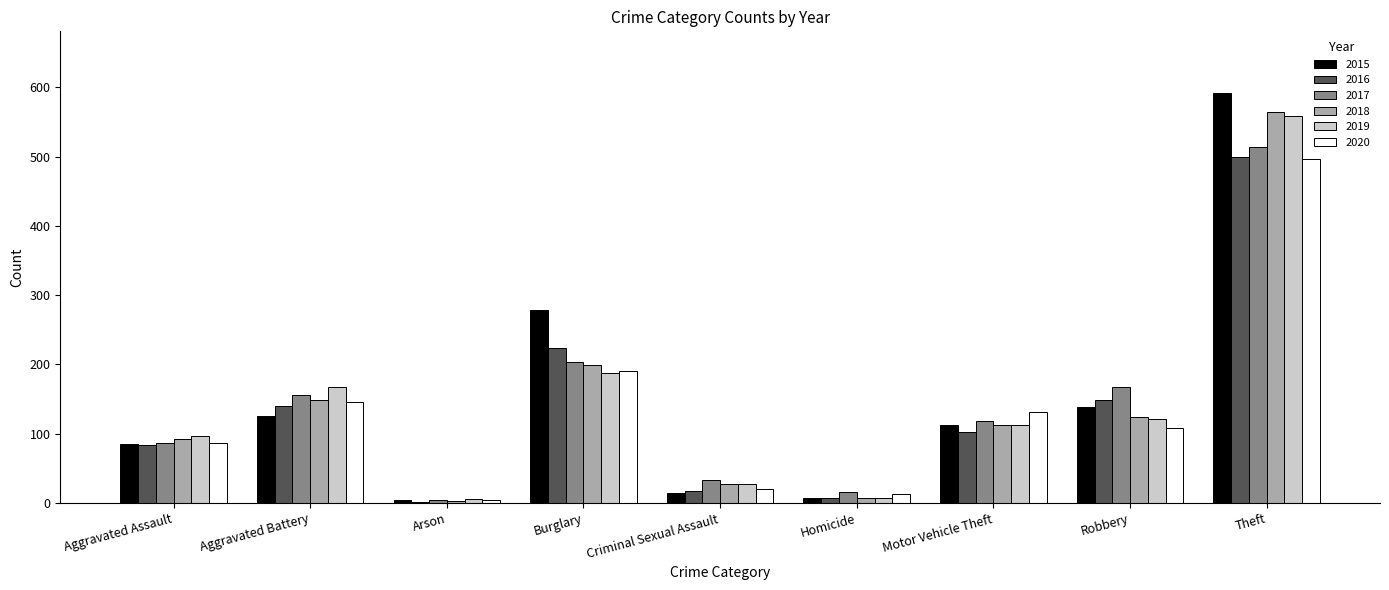

How many series are shown in this chart?

6